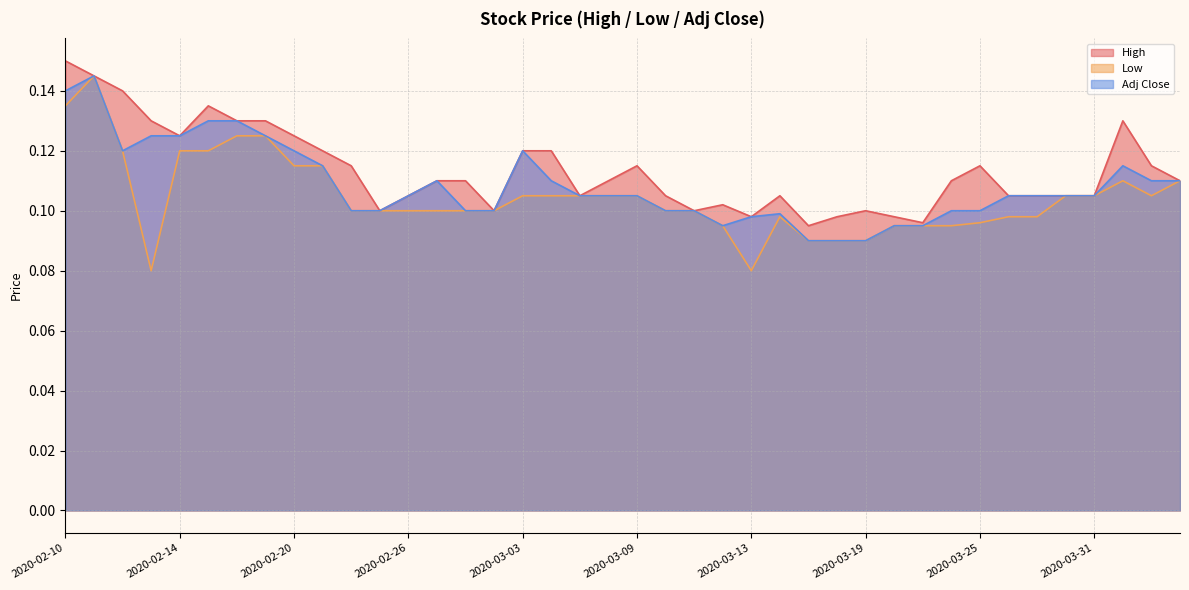

Rank the series by their maximum value, from highest to lowest.

High, Low, Adj Close